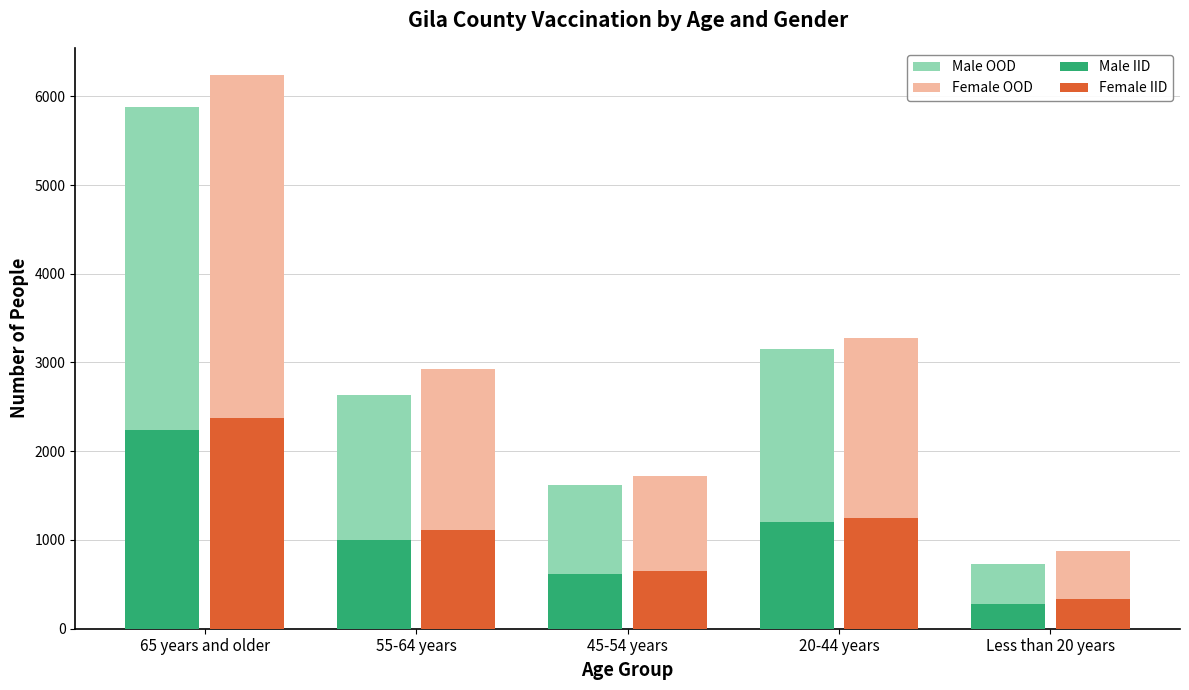

What is the spread (max minus min) of values at Less than 20 years?

596.8